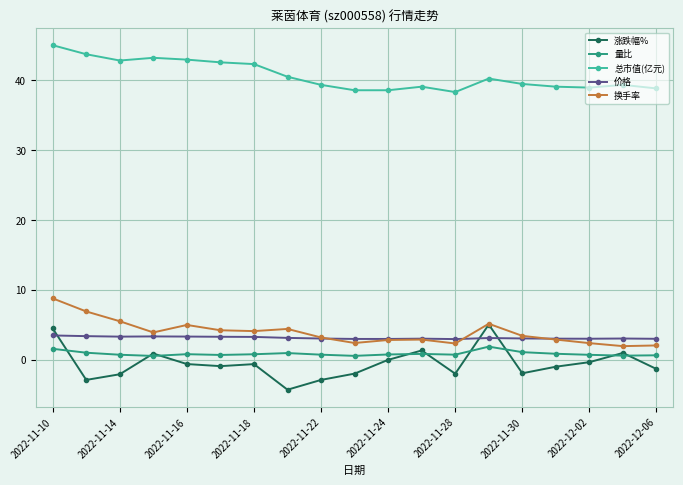

How many series are shown in this chart?

5